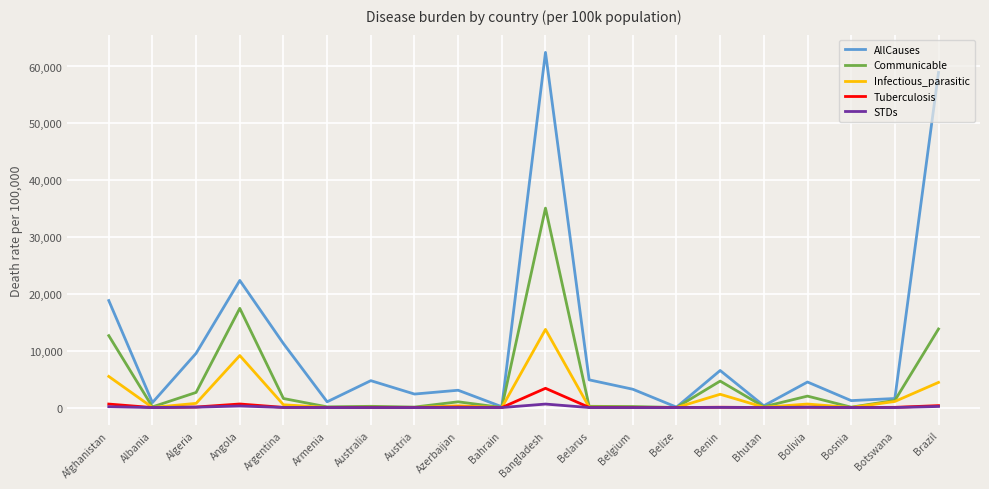

Between Algeria and Belgium, which series saw the biggest shift?

AllCauses